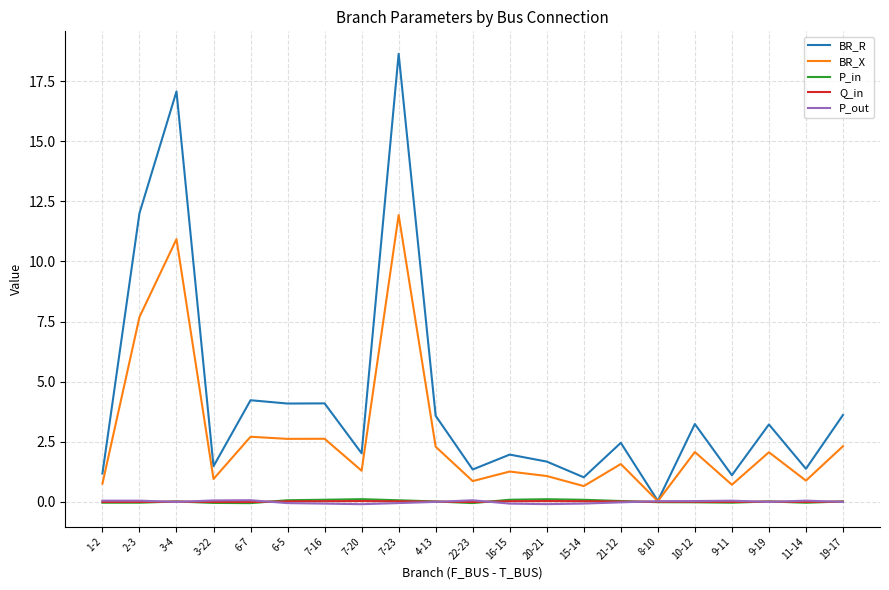

Which category has the highest value in the BR_X series?

7-23